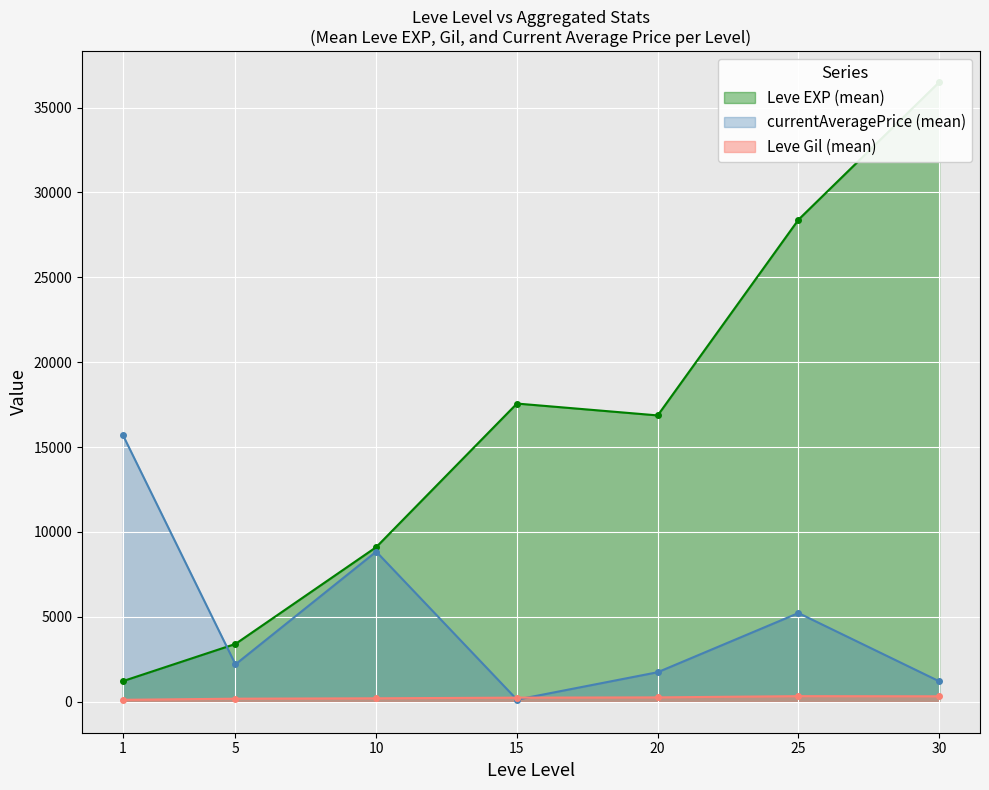

True or false: Leve Gil and Leve EXP intersect in this chart.

False